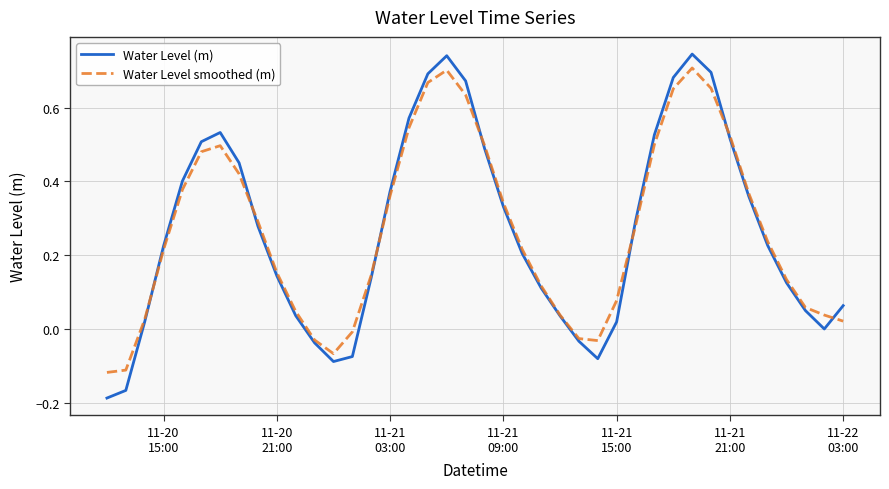

How many lines are shown in the chart?

2